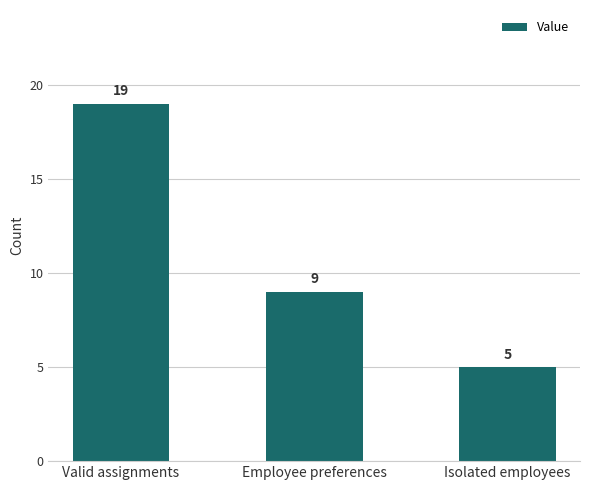

List the labels in order of value, smallest first.

Isolated employees, Employee preferences, Valid assignments